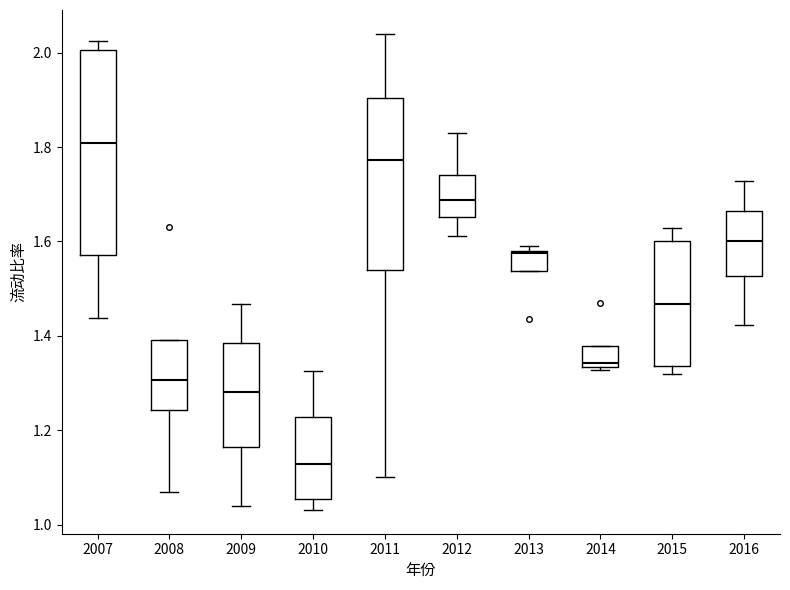

Where does the upper whisker of the box at x = 2015 end on the y-axis? The values are not printed on the chart, so give them approximately, as read against the axis.

1.62